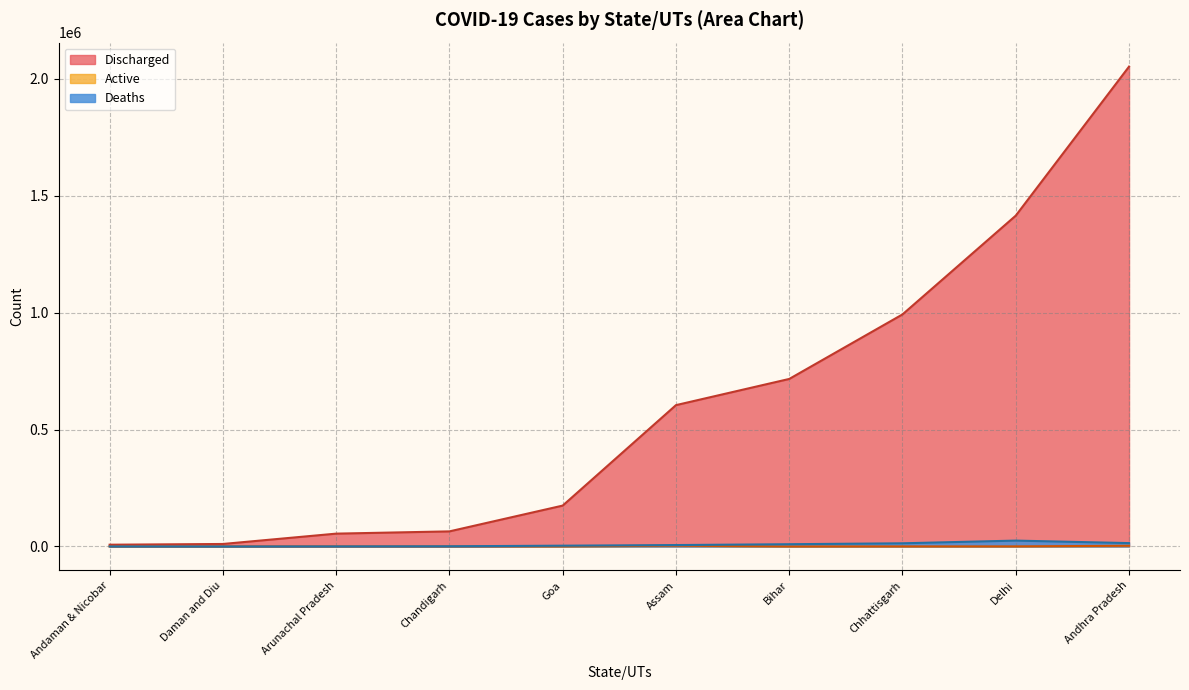

At which category is the sum across all series the highest?

Andhra Pradesh